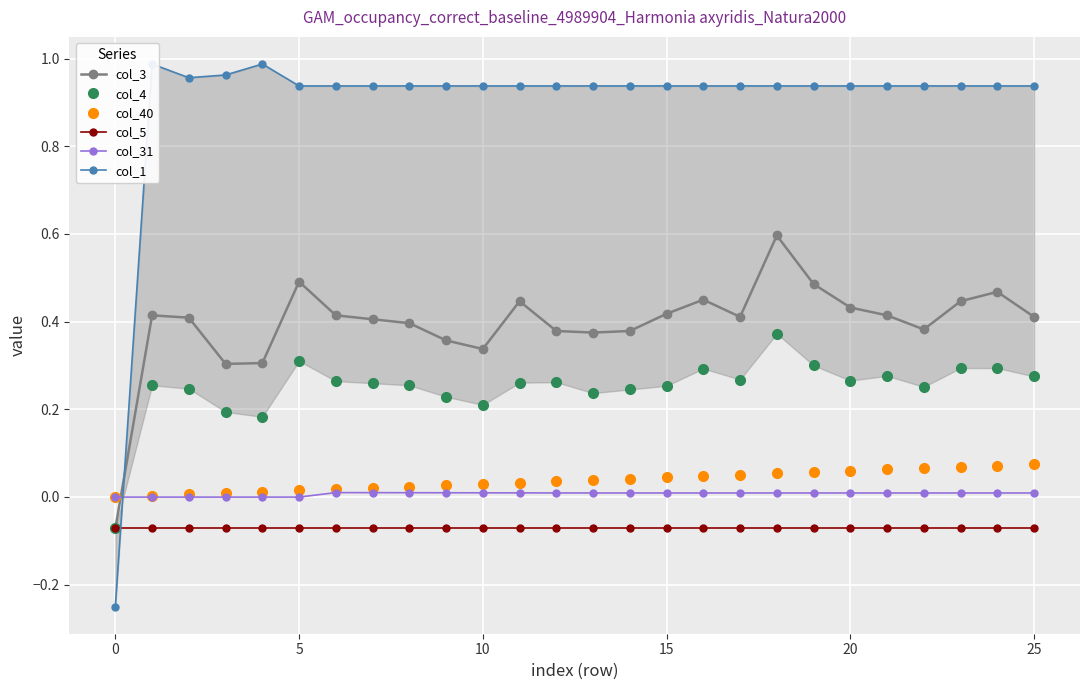

Is the value of col_40 at 20 greater than the value of col_5 at 5?

Yes